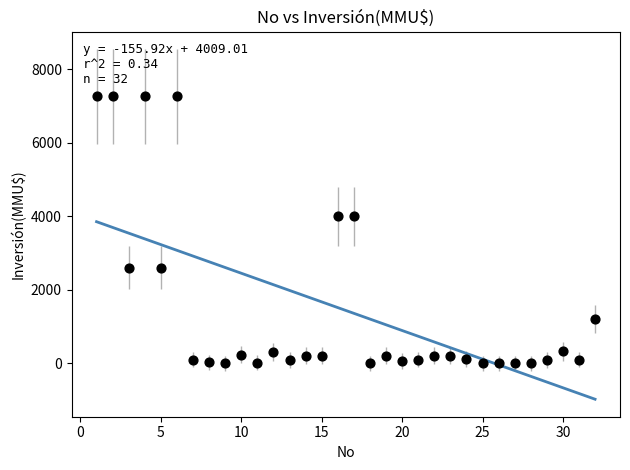

What is the range of Y values (max minus min)?

7263